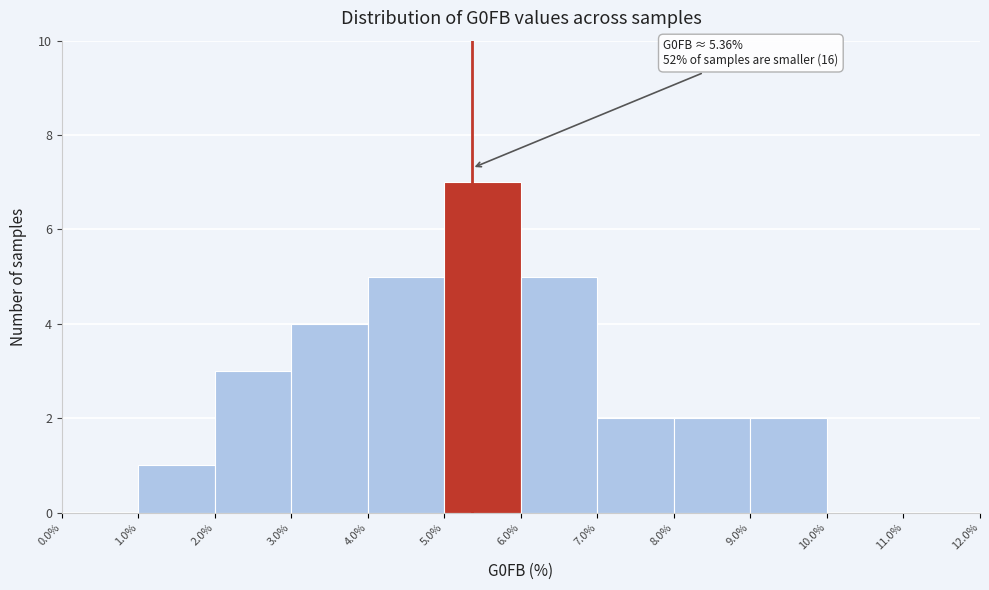

Over which range of the x-axis is the bar tallest?

5.0% to 6.0%